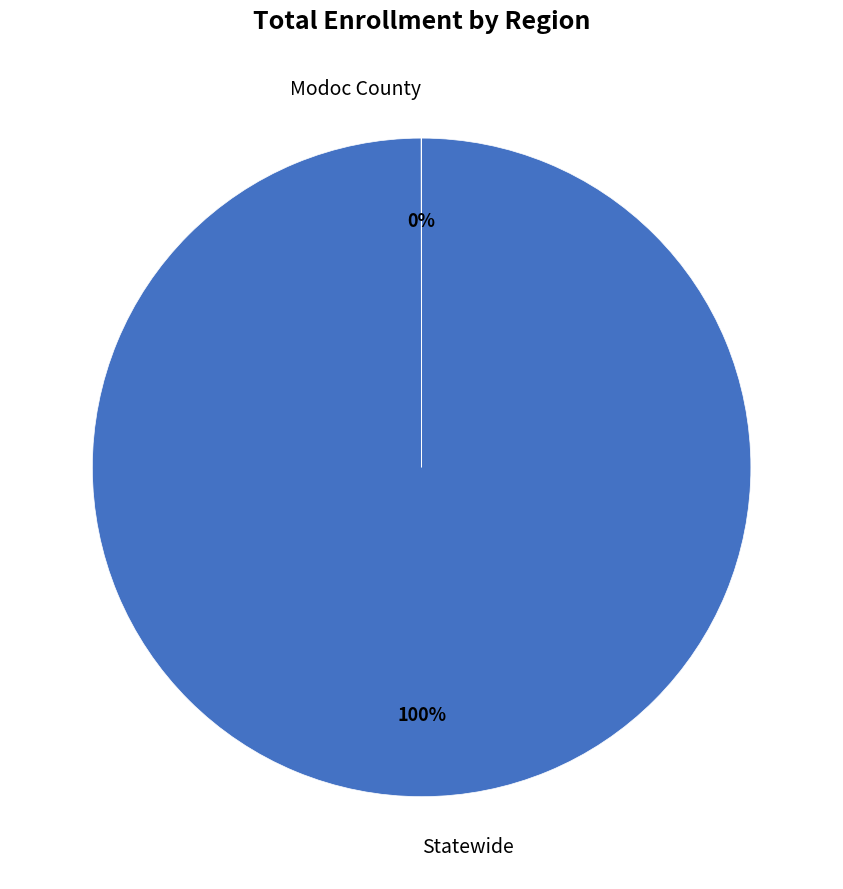

To the nearest percent, what is the difference between the largest and smallest slice percentages?

100%